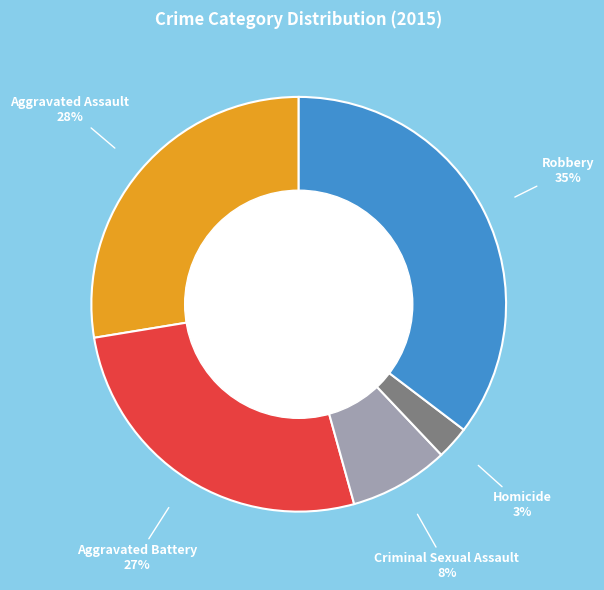

To the nearest percent, what is the average slice percentage?

20%